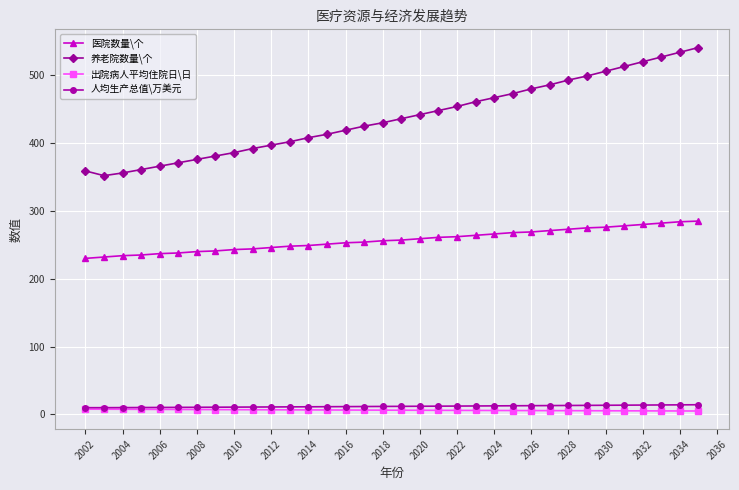

Which series has the largest total across all categories?

养老院数量\个